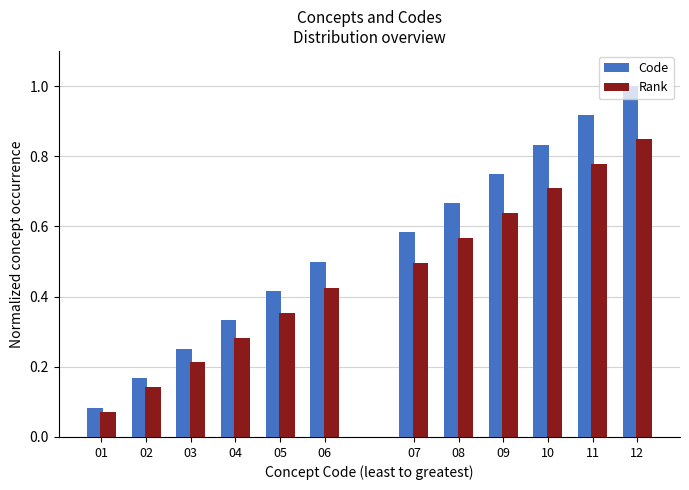

Between 06 and 03, which is larger?

06